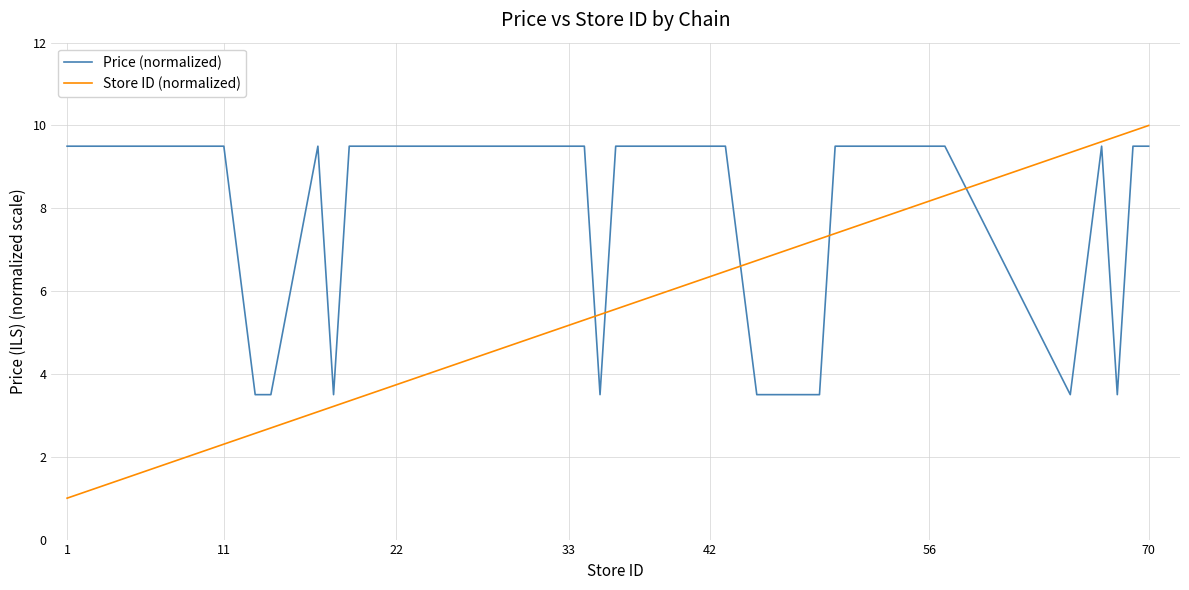

Which series has the widest spread of values?

Store ID (normalized)